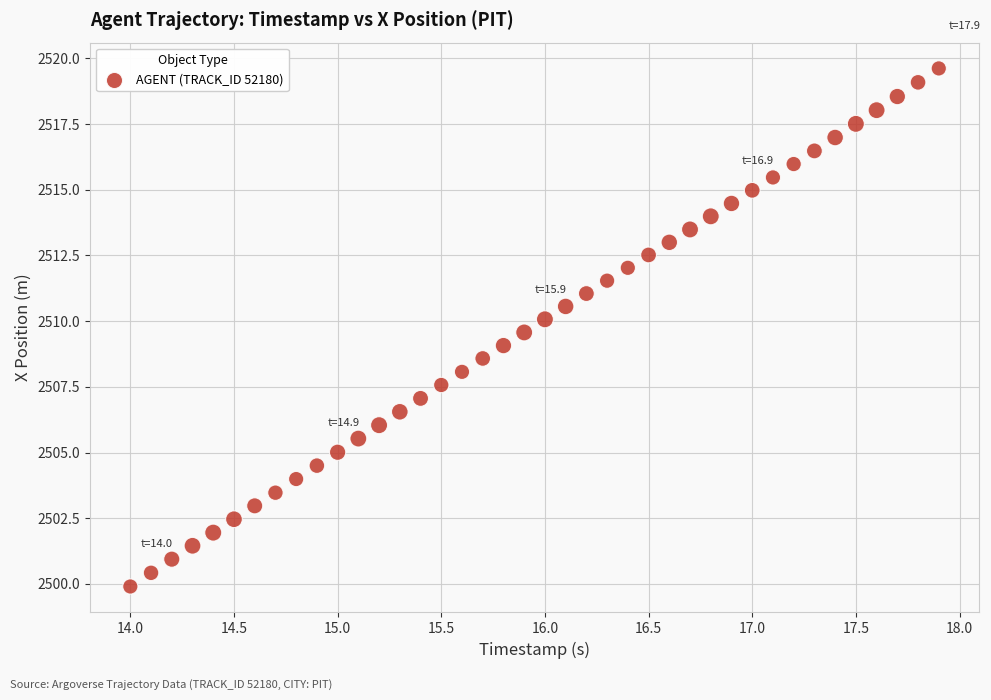

What is the range of Y values (max minus min)?

19.7